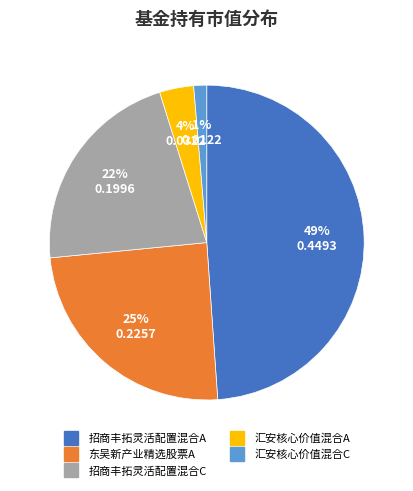

To the nearest percent, what is the average slice percentage?

20%